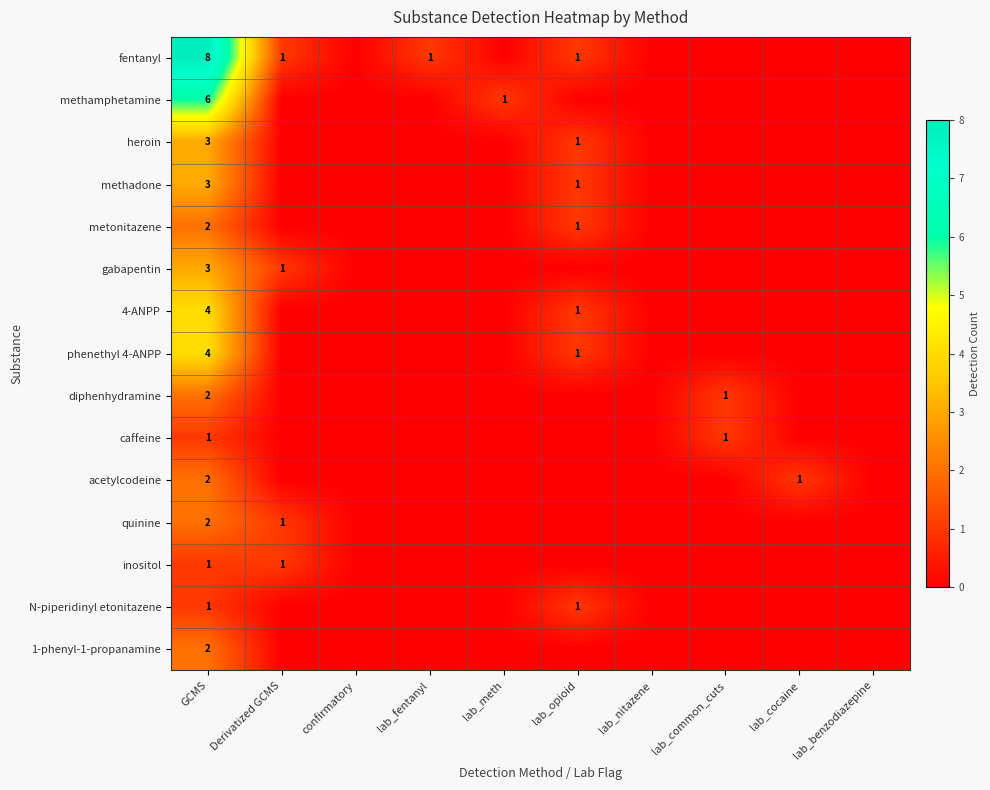

What is the difference between the heroin values at lab_nitazene and lab_opioid?

1